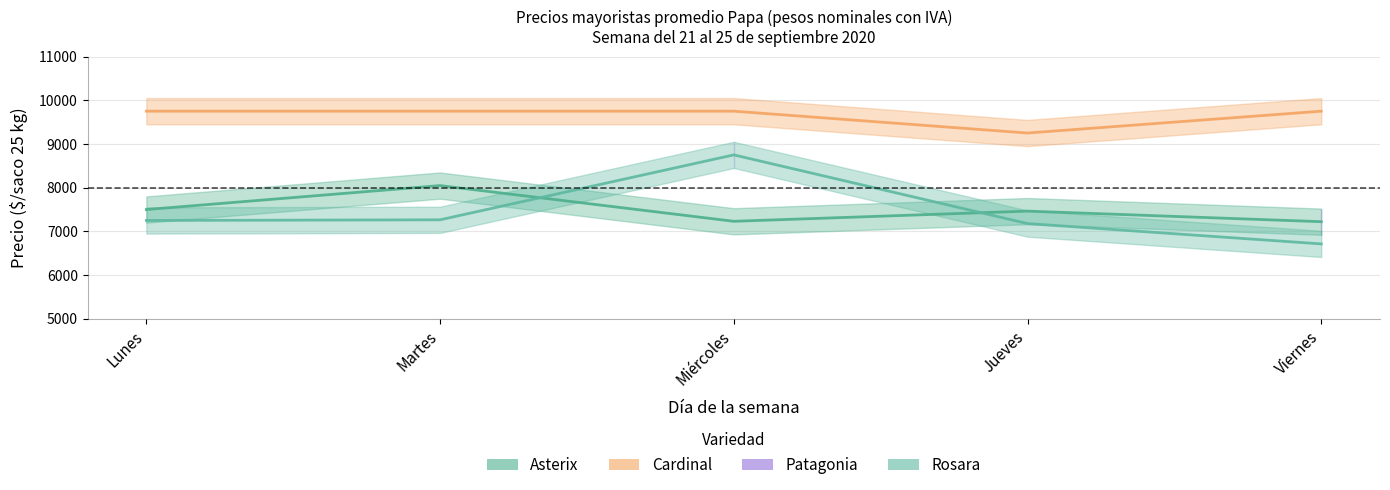

What is the average value of the Asterix series?

7493